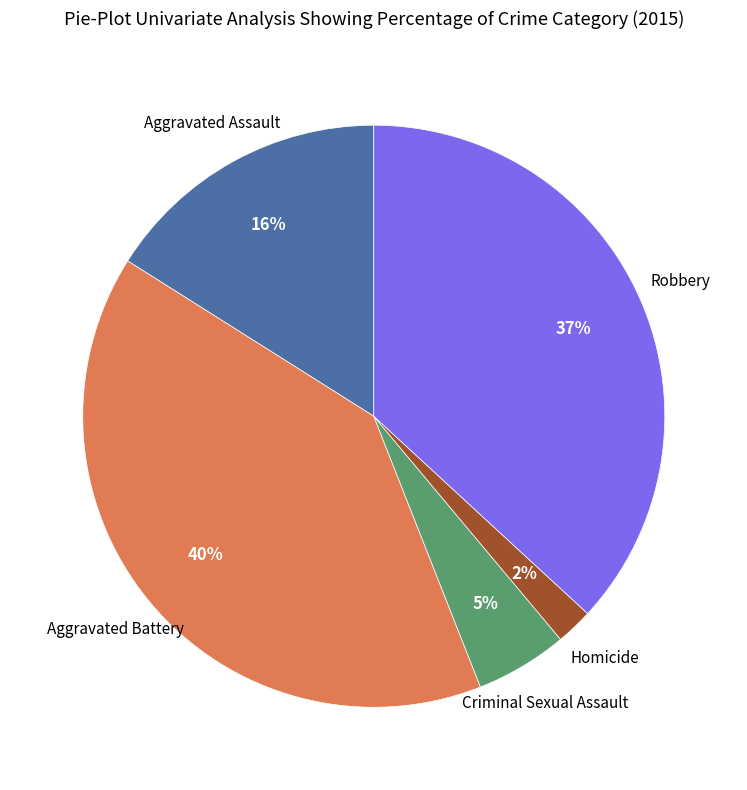

How many slices are in this pie chart?

5